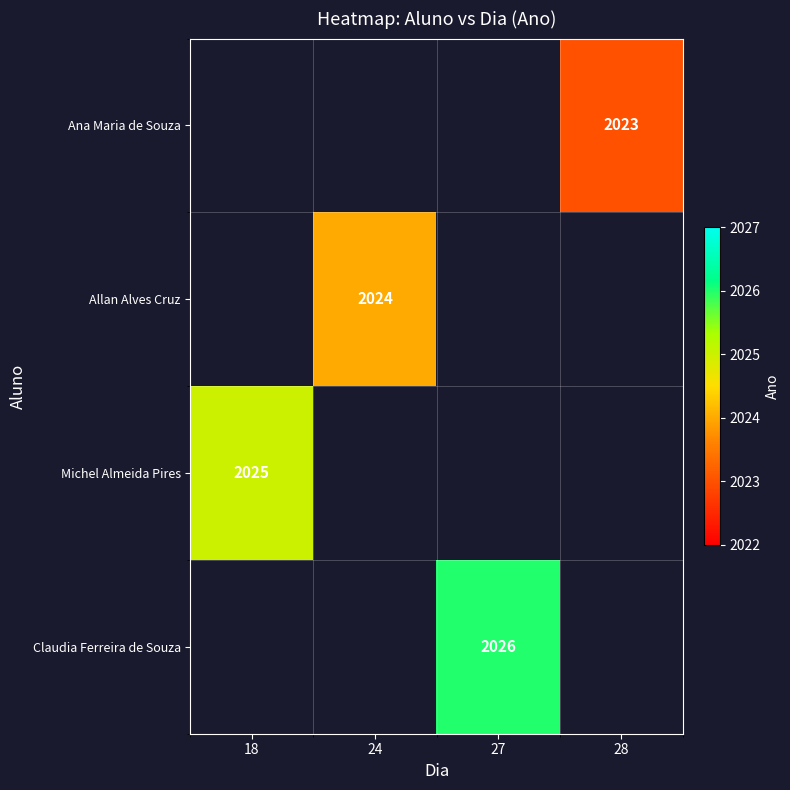

The Claudia Ferreira de Souza series shows 2026 at 27. True or false?

True